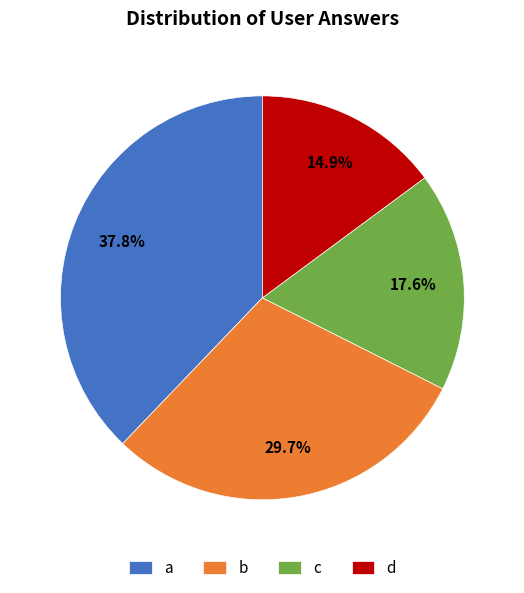

Count the number of slices in the pie.

4